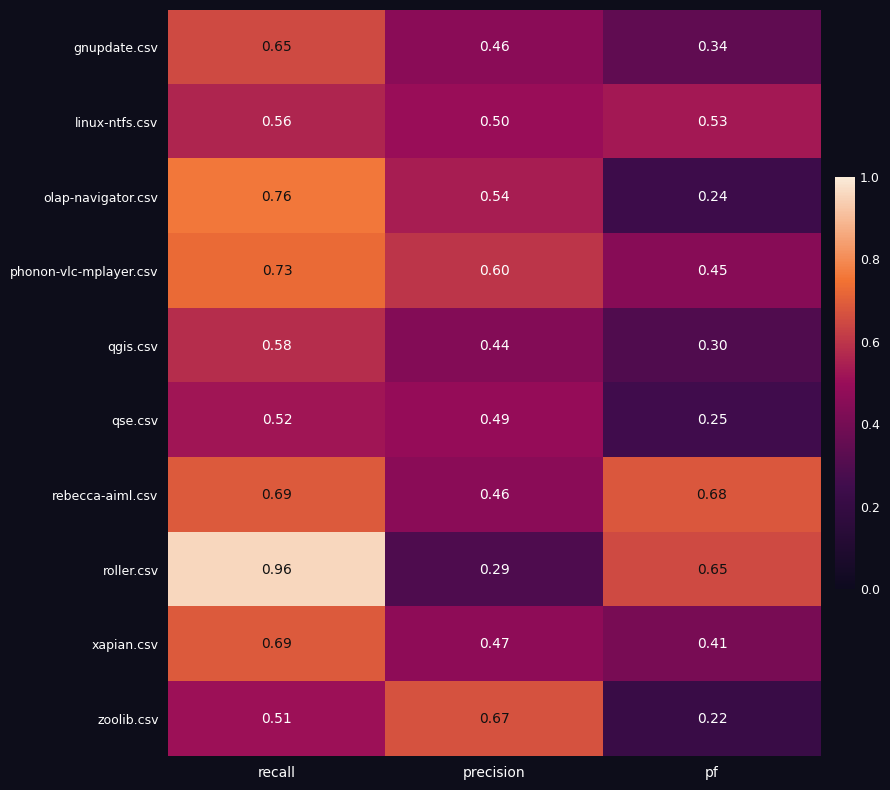

Which series changed the most between recall and precision?

roller.csv